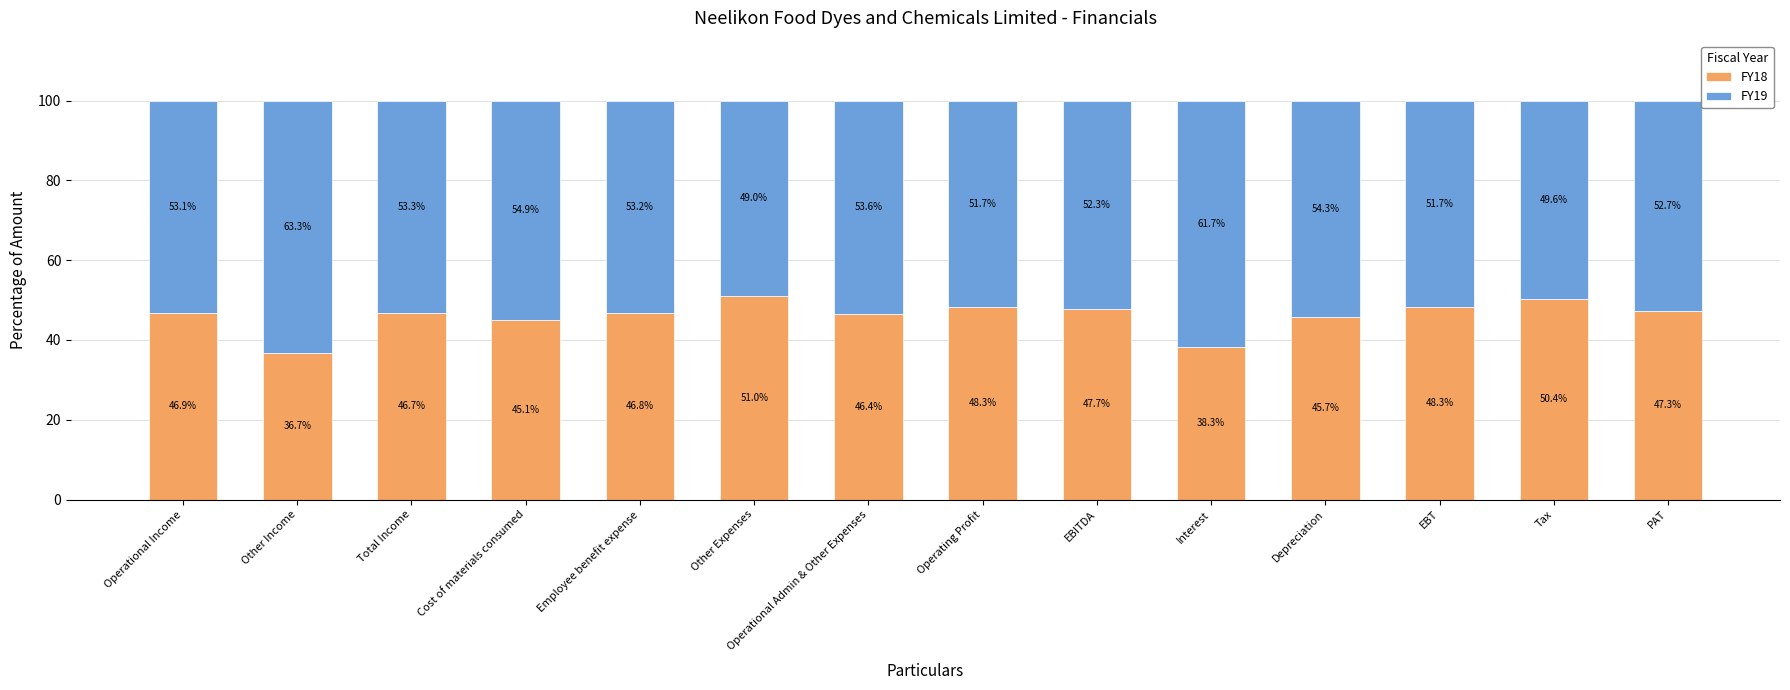

What is the total value across all series at Depreciation?

100.0